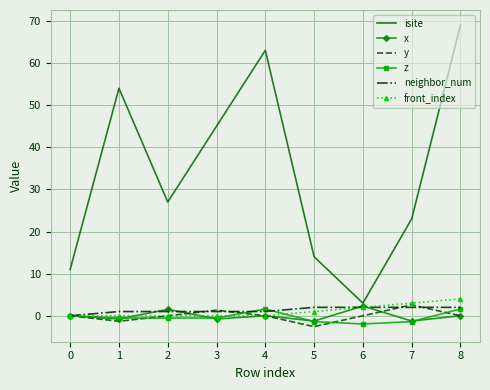

The value of front_index at 2 is -2.4. True or false?

False